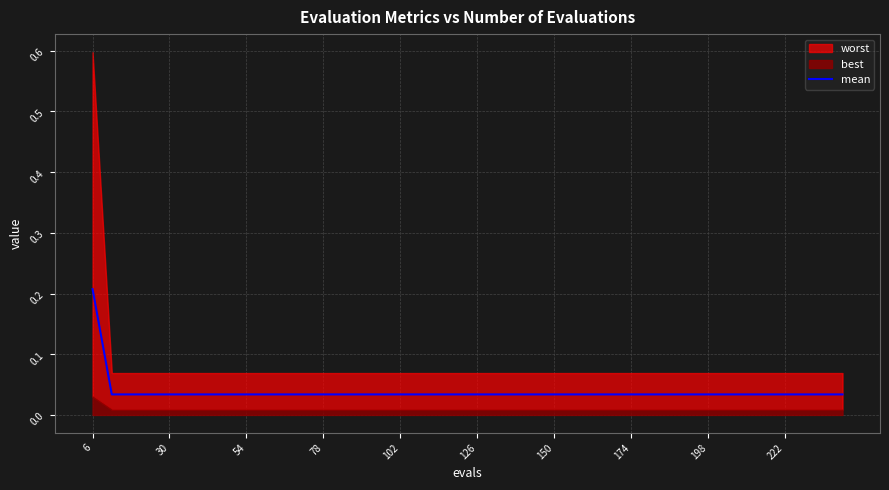

At which label does mean reach its peak?

6